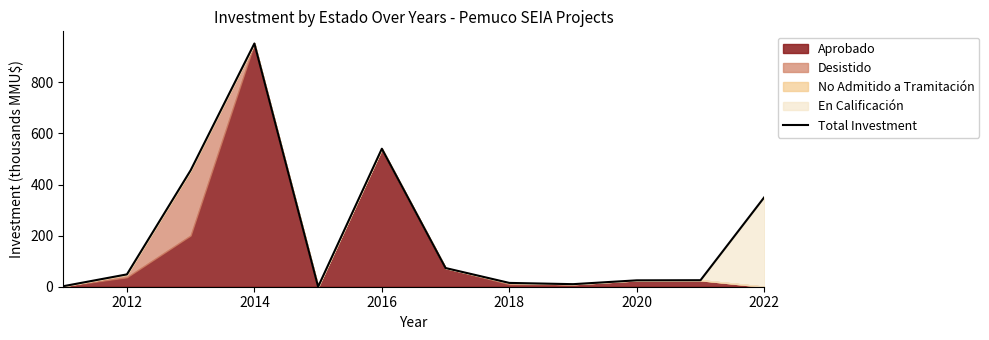

The value of Total Investment at 2012 is 48.3. True or false?

True